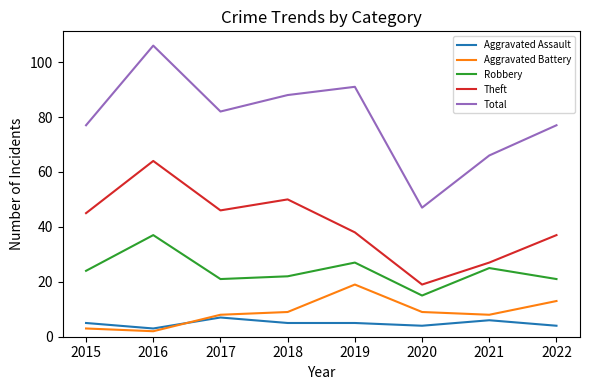

How many interior local valleys does the Robbery series have?

2